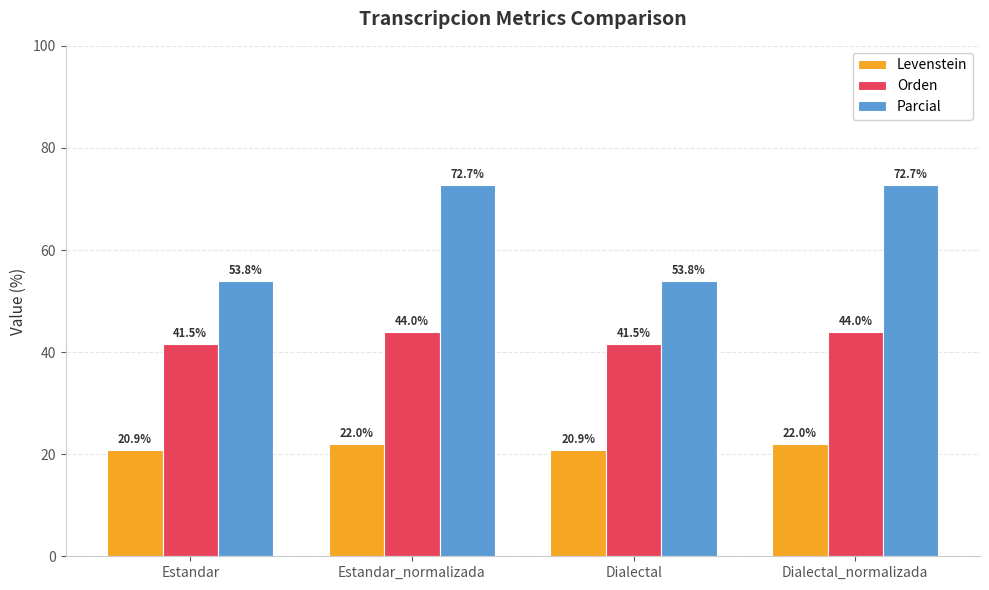

At Estandar_normalizada, list the series in order from largest to smallest.

Parcial, Orden, Levenstein